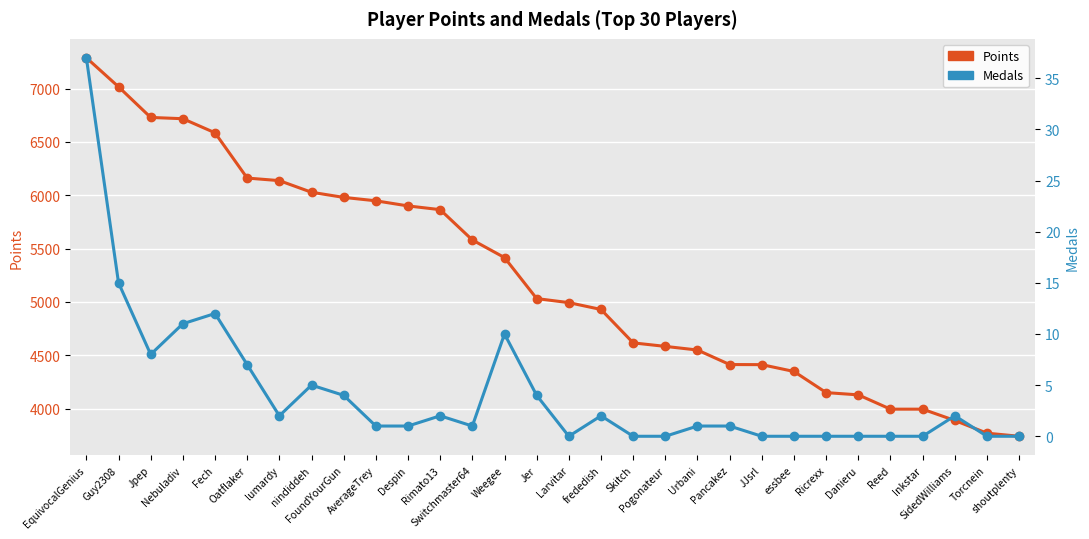

Reading left to right, what are all the values shown in this chart?

Points: 7288	7016	6729	6717	6585	6161	6137	6028	5980	5948	5900	5865	5581	5416	5032	4994	4930	4617	4584	4550	4414	4413	4349	4151	4130	3996	3996	3890	3771	3742
Medals: 37	15	8	11	12	7	2	5	4	1	1	2	1	10	4	0	2	0	0	1	1	0	0	0	0	0	0	2	0	0